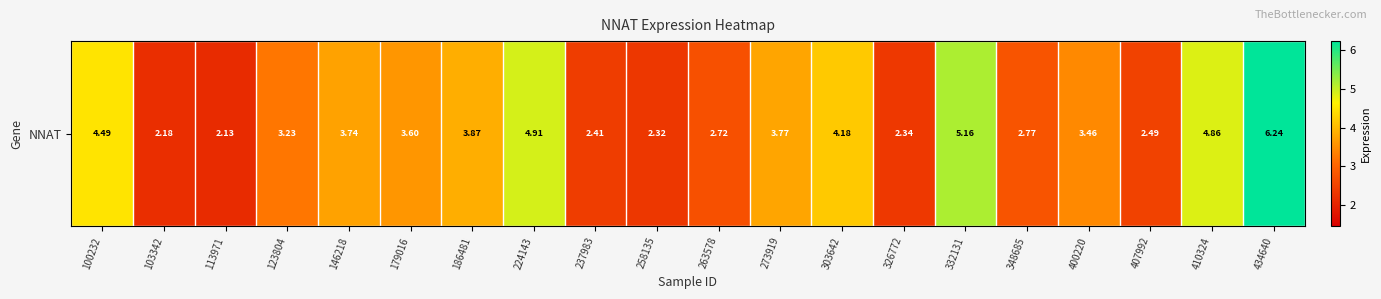

Reading left to right, transcribe all the data shown in this chart.

100232=4.5	103342=2.2	113971=2.1	123804=3.2	146218=3.7	179016=3.6	186481=3.9	224143=4.9	237983=2.4	258135=2.3	263578=2.7	273919=3.8	303642=4.2	326772=2.3	332131=5.2	348685=2.8	400220=3.5	407992=2.5	410324=4.9	434640=6.2